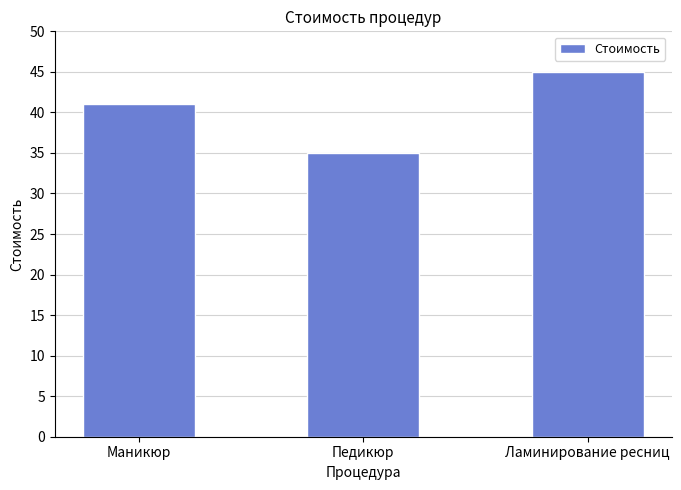

Rank the categories by value from highest to lowest.

Ламинирование ресниц, Маникюр, Педикюр